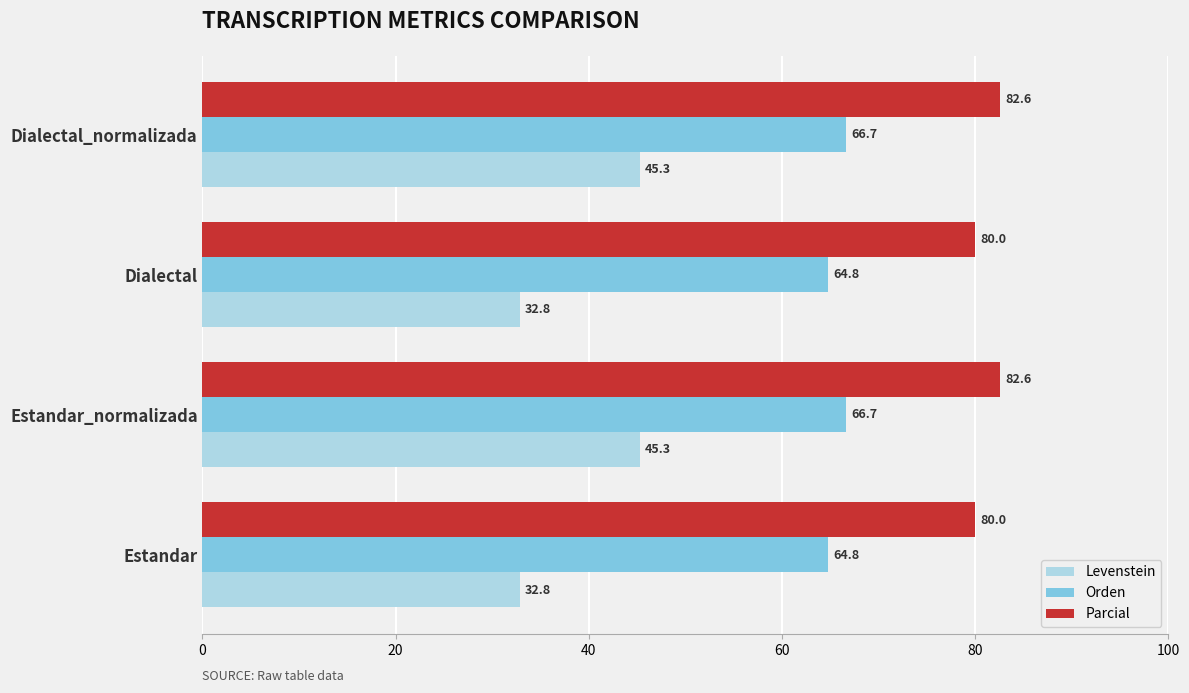

Read the Orden value at Dialectal_normalizada.

66.7